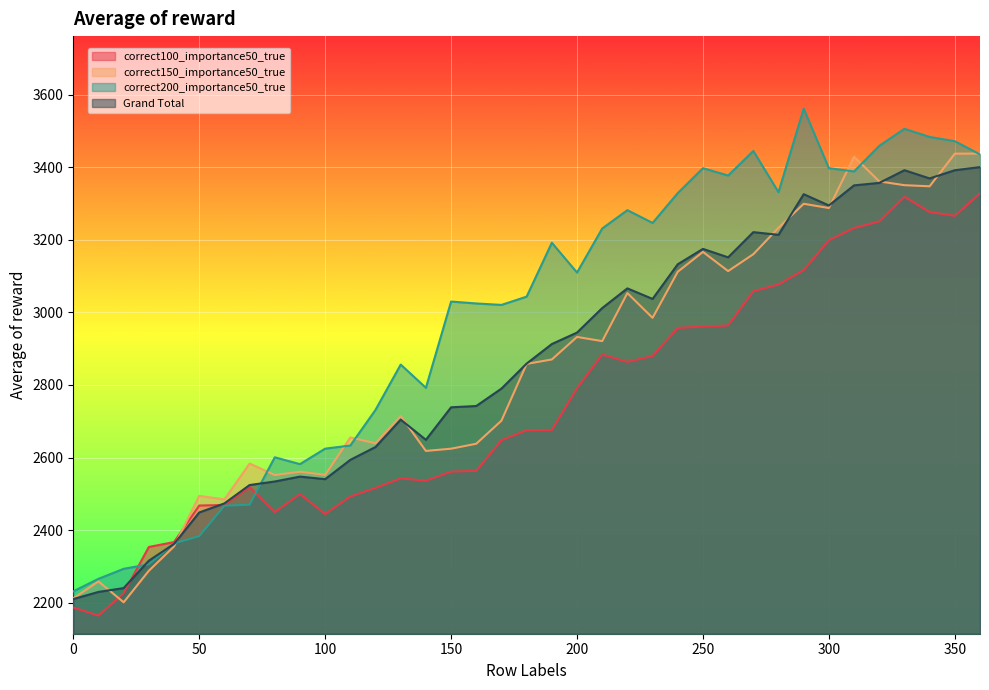

What is the value of the Grand Total point at the 2nd from the left?

2229.6